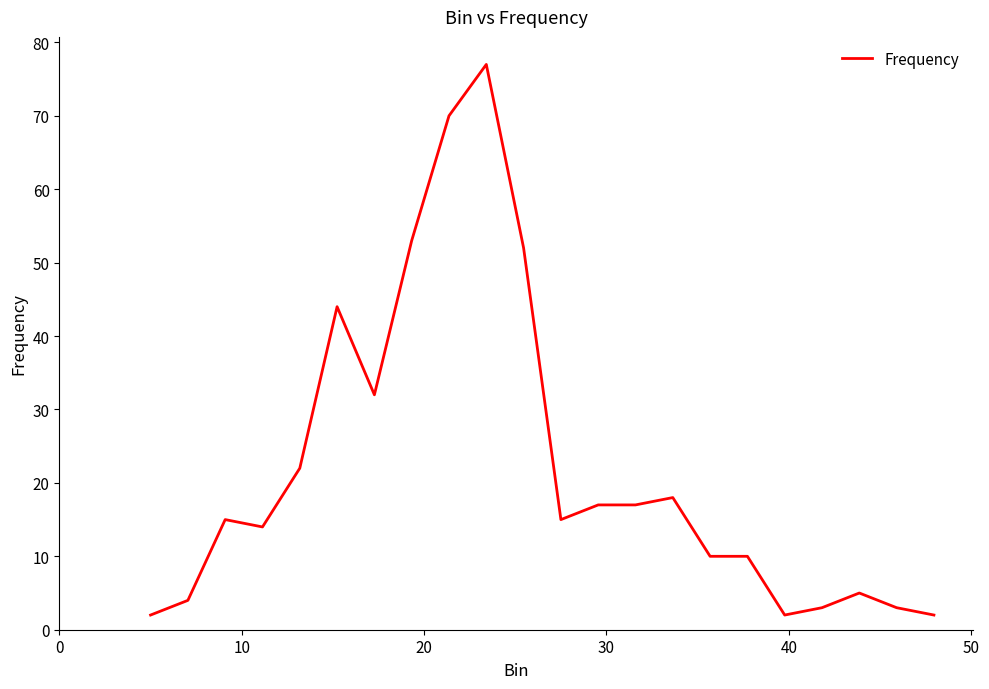

What is the greatest value displayed?

77